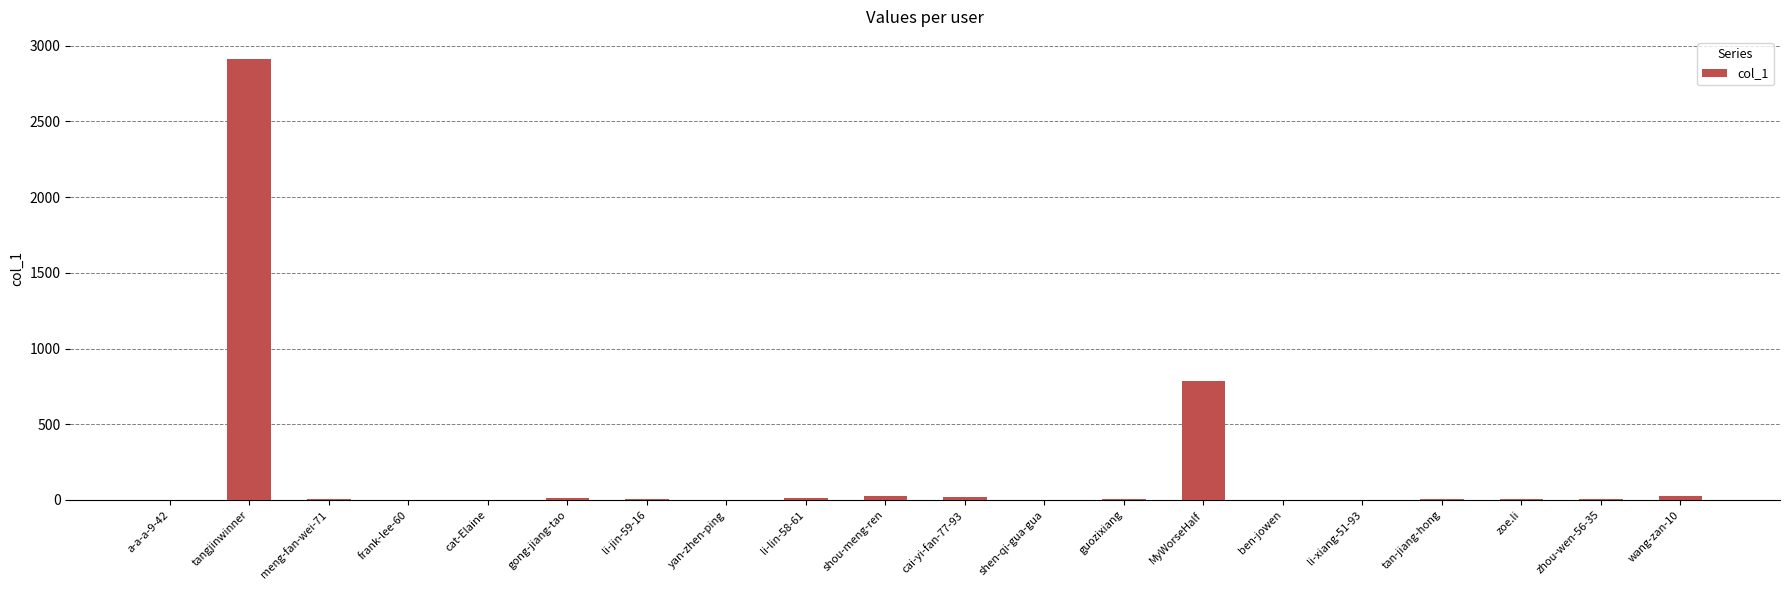

What is the sum of all values?

3853